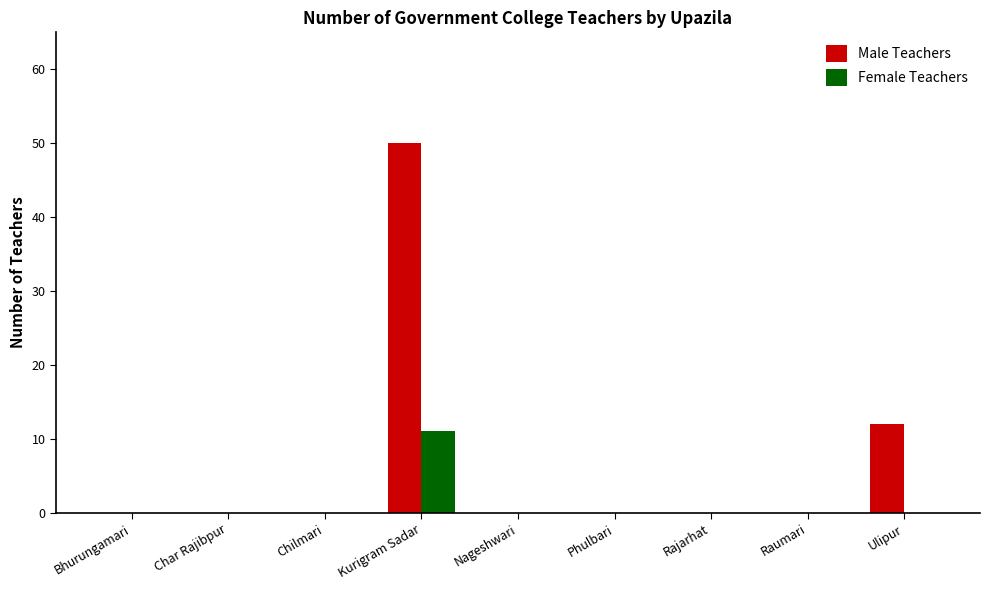

What are all the series names shown in the legend?

Male Teachers, Female Teachers